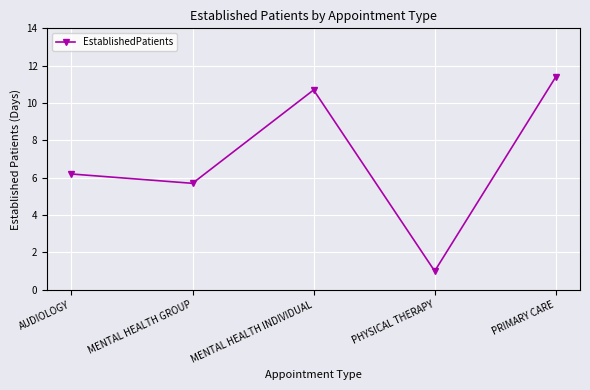

The chart shows a value of 10.7 at MENTAL HEALTH INDIVIDUAL. True or false?

True